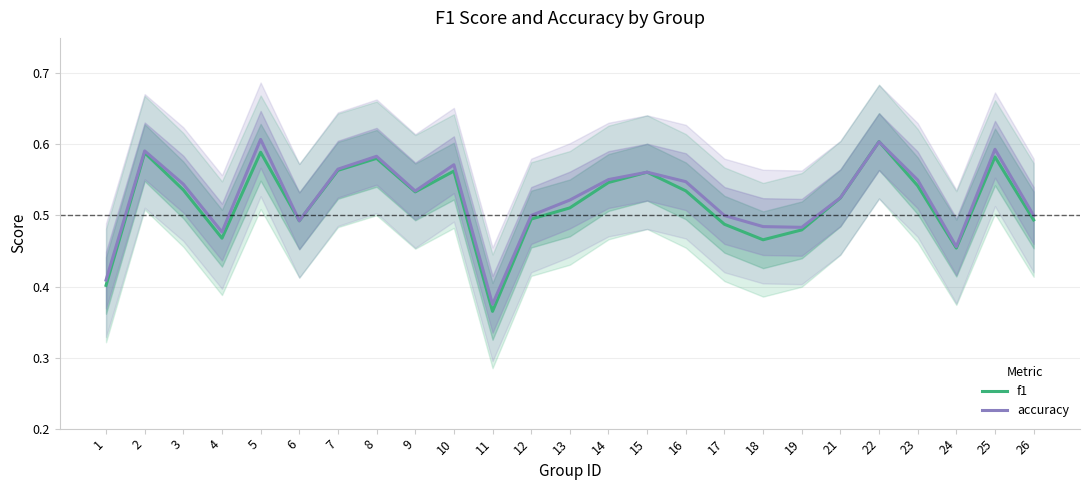

Where is f1 nearest to the value 0?

11